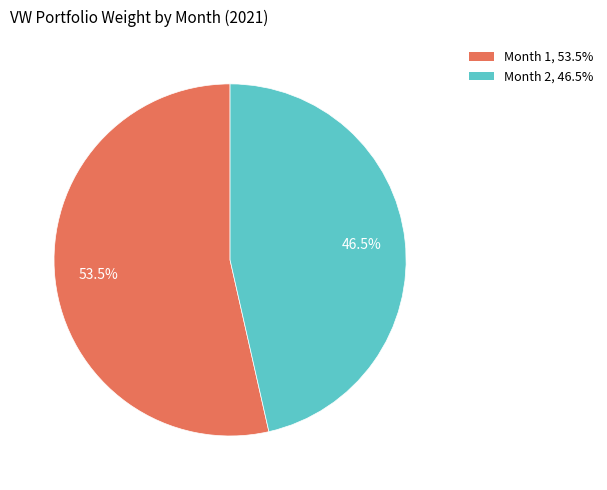

Is the sum of Month 2 and Month 1 greater than half?

Yes